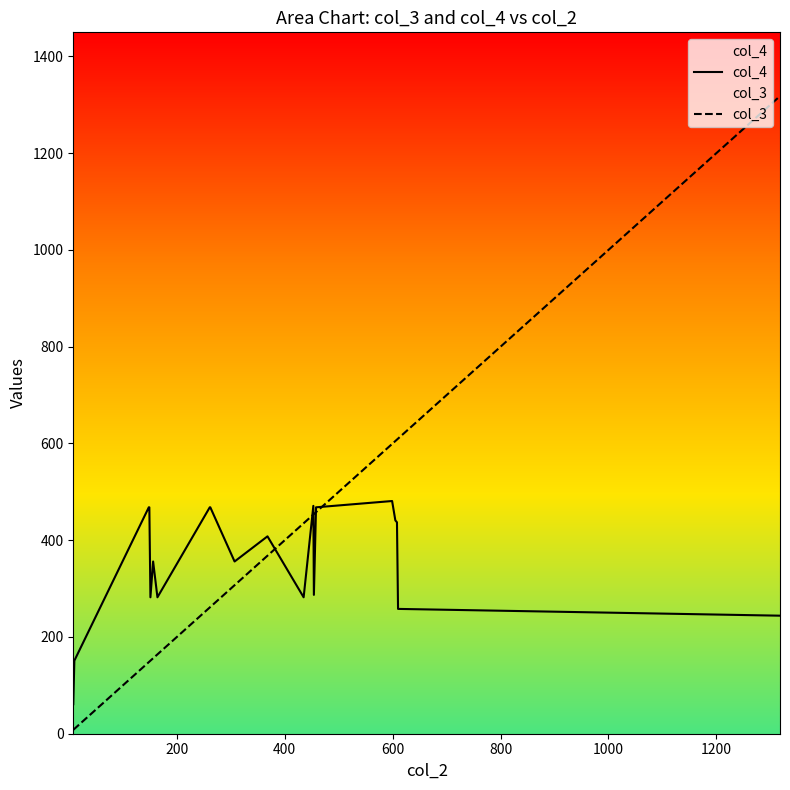

At how many categories does at least one series exceed 757?

1